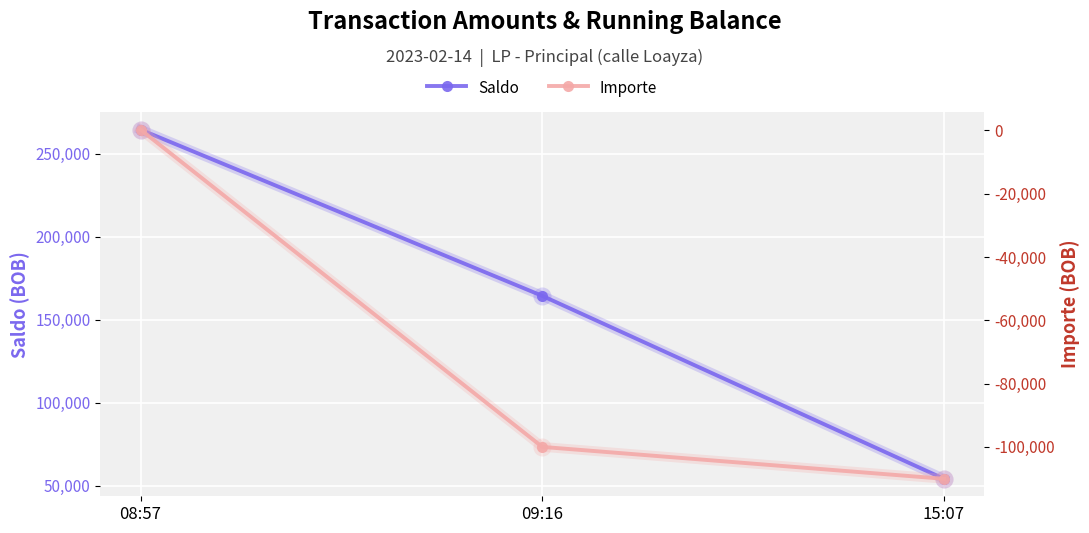

Reading left to right, extract all data points from this chart.

Saldo: 264375.1	164375.1	54291.6
Importe: 235.0	-100000.0	-110083.5